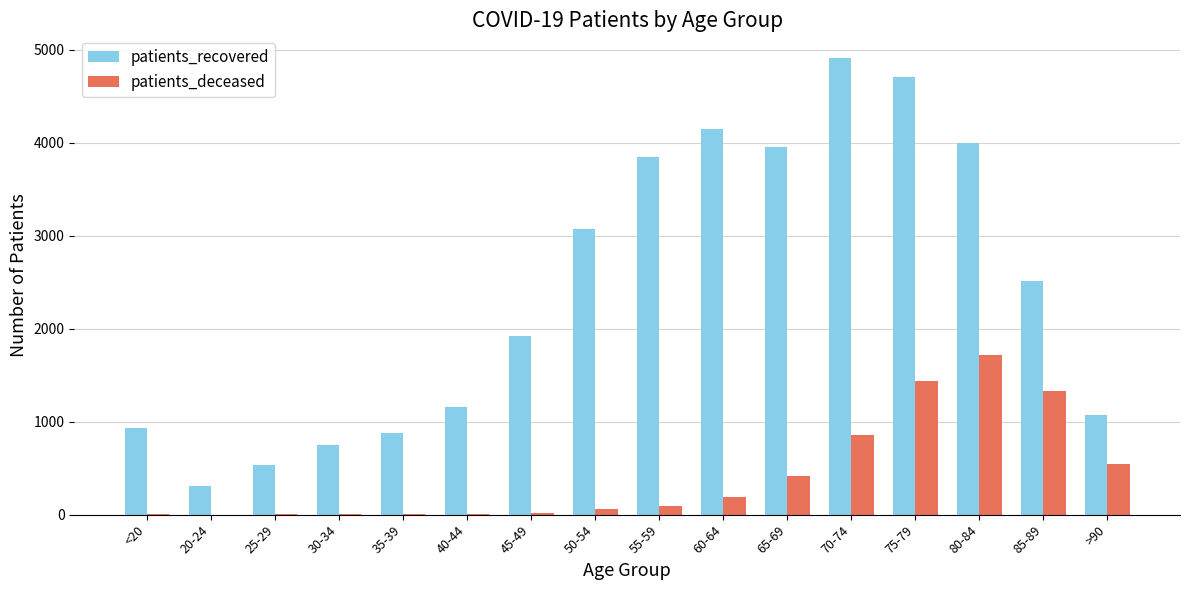

Which series changed the most between 35-39 and 85-89?

patients_recovered